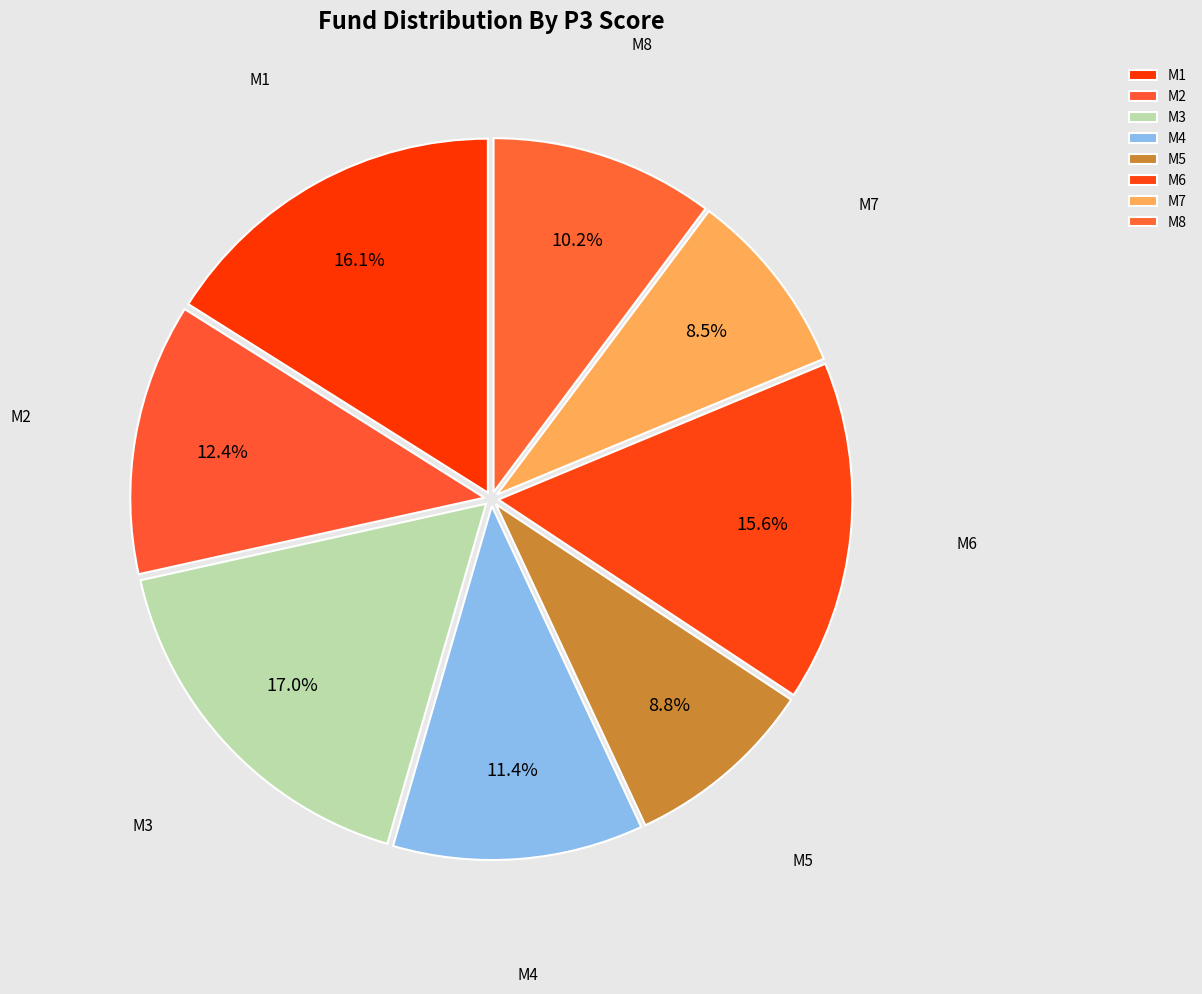

Does M4 represent more than half of the total?

No